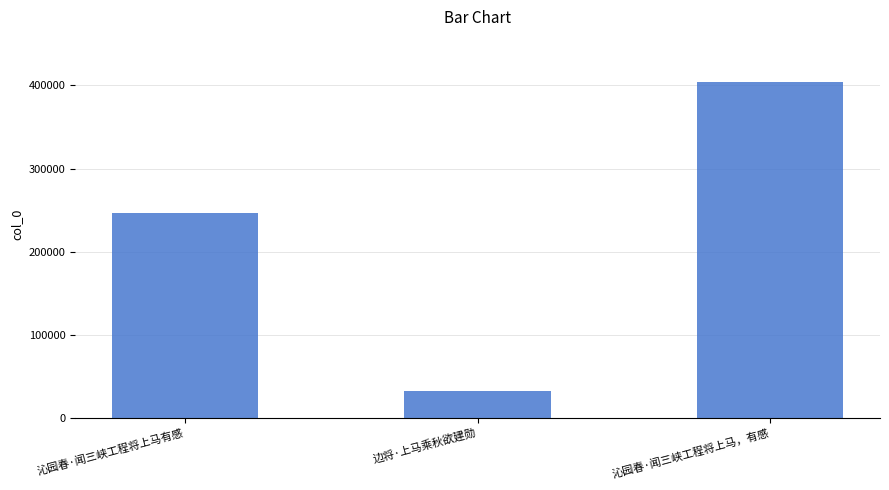

List the labels in order of value, smallest first.

边将·上马乘秋欲建勋, 沁园春·闻三峡工程将上马有感, 沁园春·闻三峡工程将上马，有感